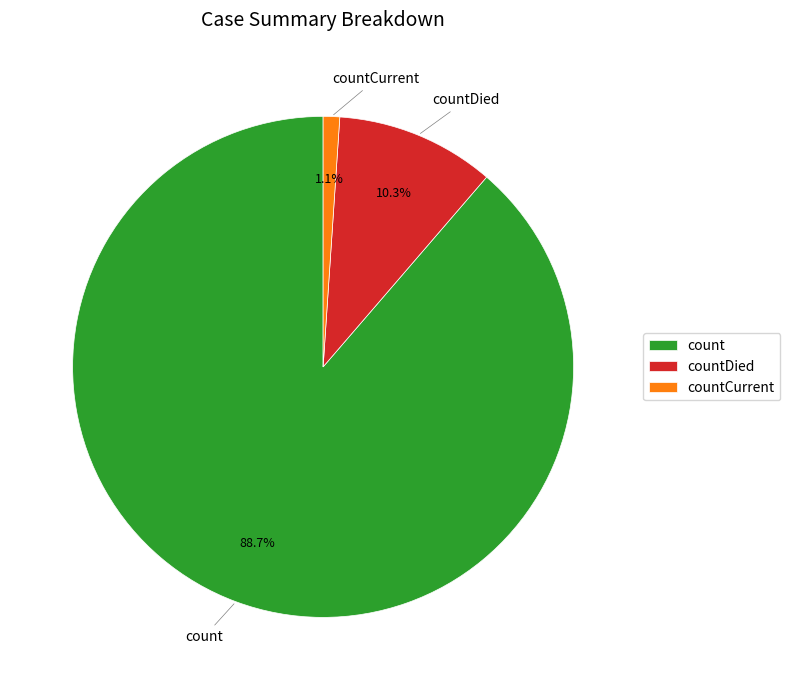

To the nearest percent, what portion does countCurrent represent?

1%